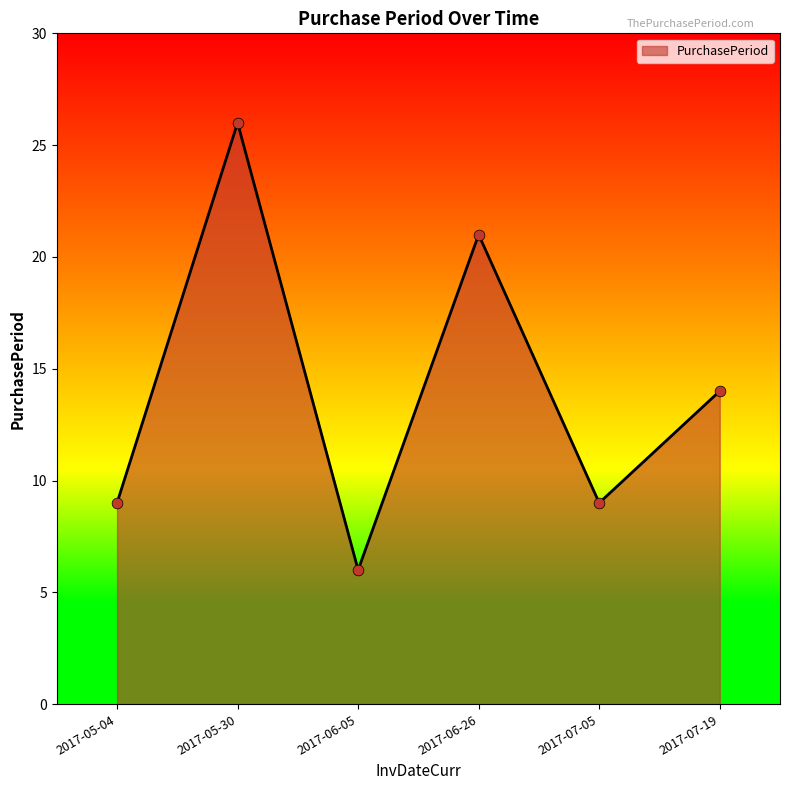

Which has a higher value, 2017-05-04 or 2017-07-19?

2017-07-19